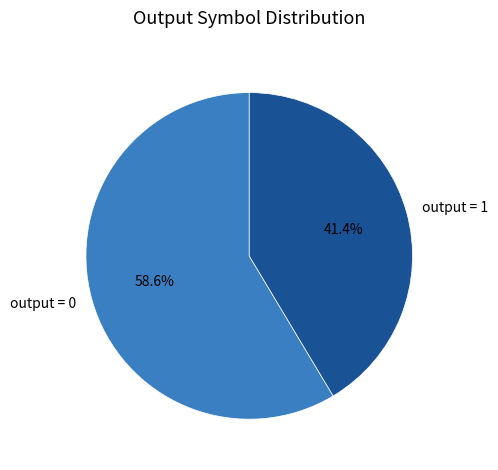

How many slices are in this pie chart?

2